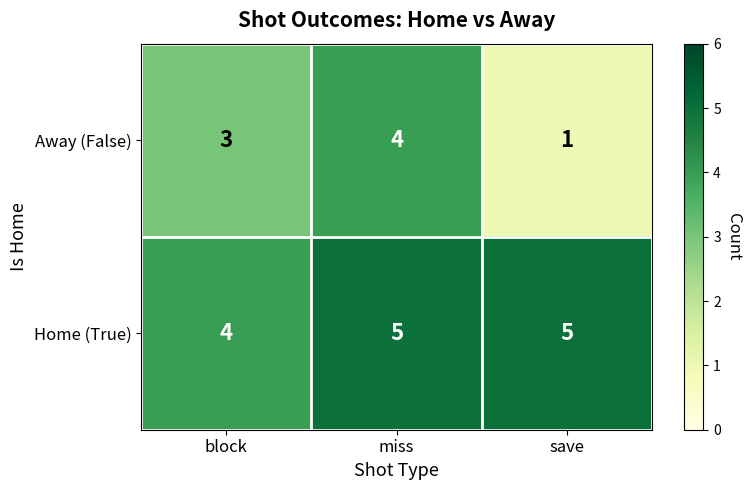

Reading left to right, what are all the values shown in this chart?

Away (False): block=3	miss=4	save=1
Home (True): block=4	miss=5	save=5